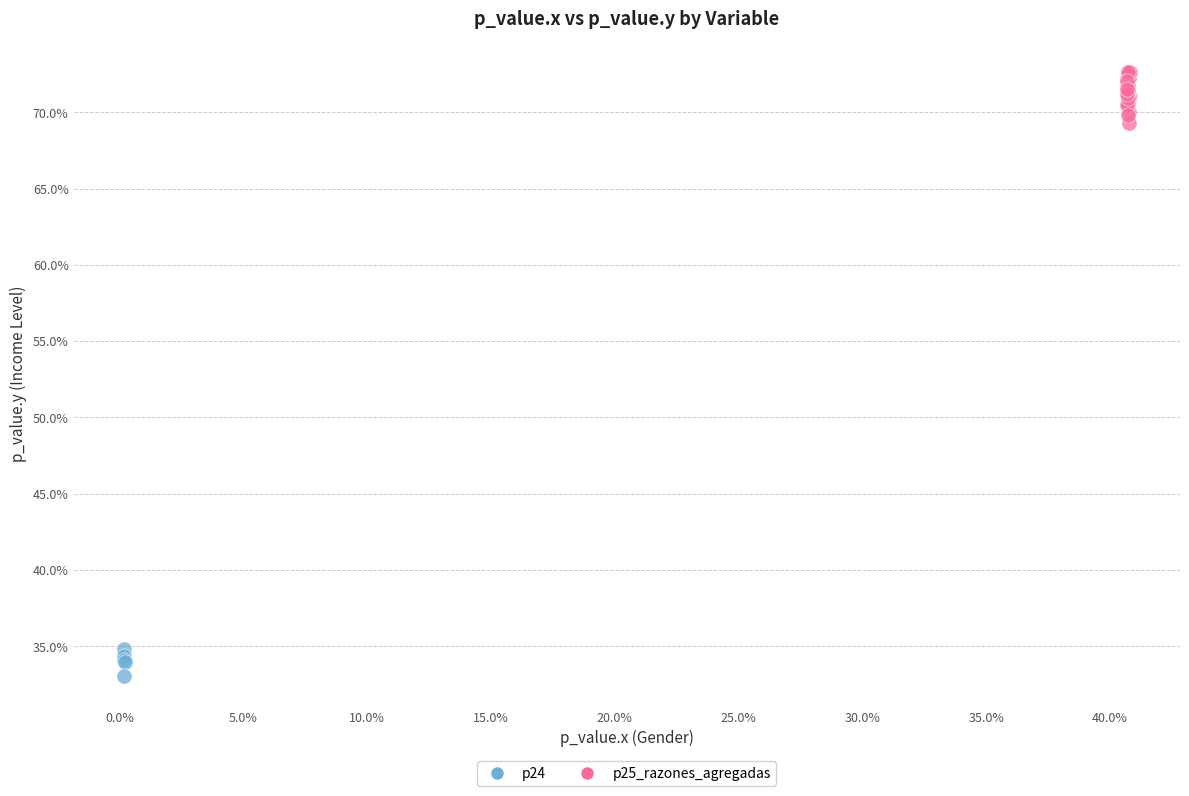

What are all the series names shown in the legend?

p24, p25_razones_agregadas